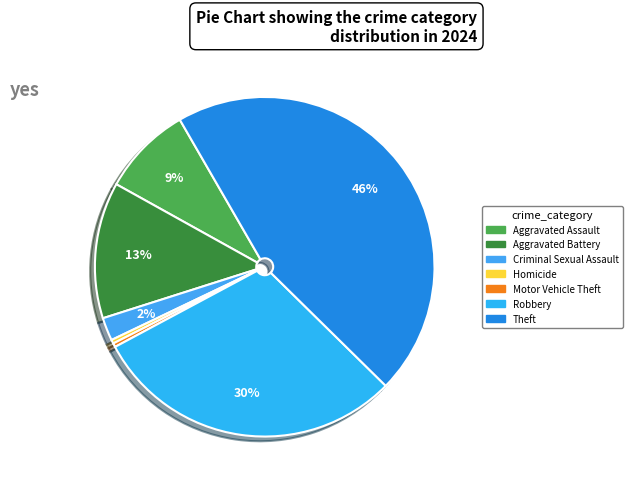

What is the largest slice in the pie chart?

Theft